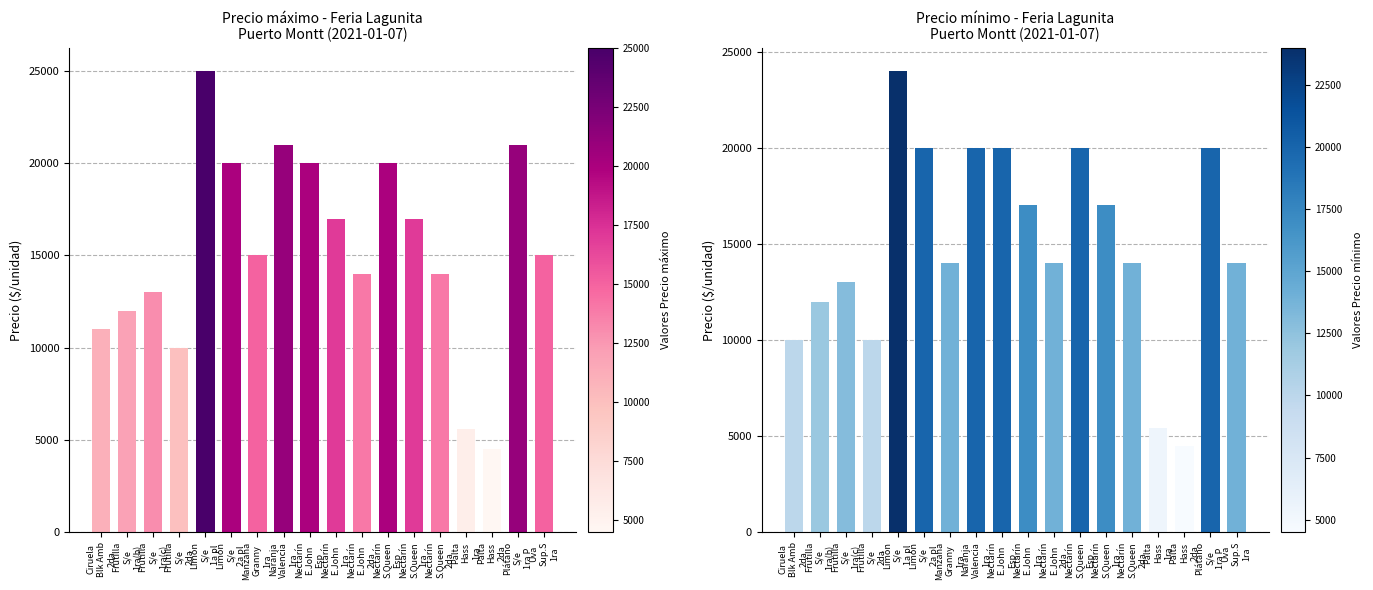

Reading right to left, extract all data points from this chart.

Precio máximo: 15000	21000	4500	5600	14000	17000	20000	14000	17000	20000	21000	15000	20000	25000	10000	13000	12000	11000
Precio mínimo: 14000	20000	4500	5400	14000	17000	20000	14000	17000	20000	20000	14000	20000	24000	10000	13000	12000	10000